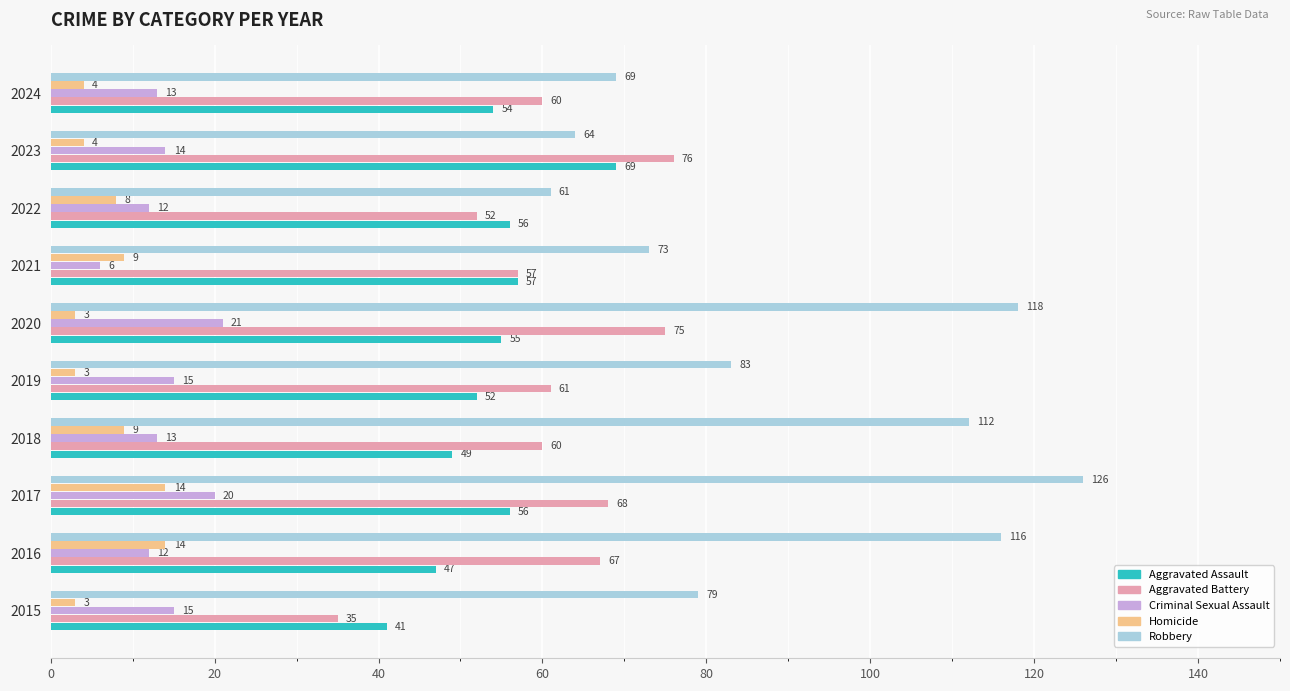

What is the approximate value of Criminal Sexual Assault at 2020, to the nearest 5?

20